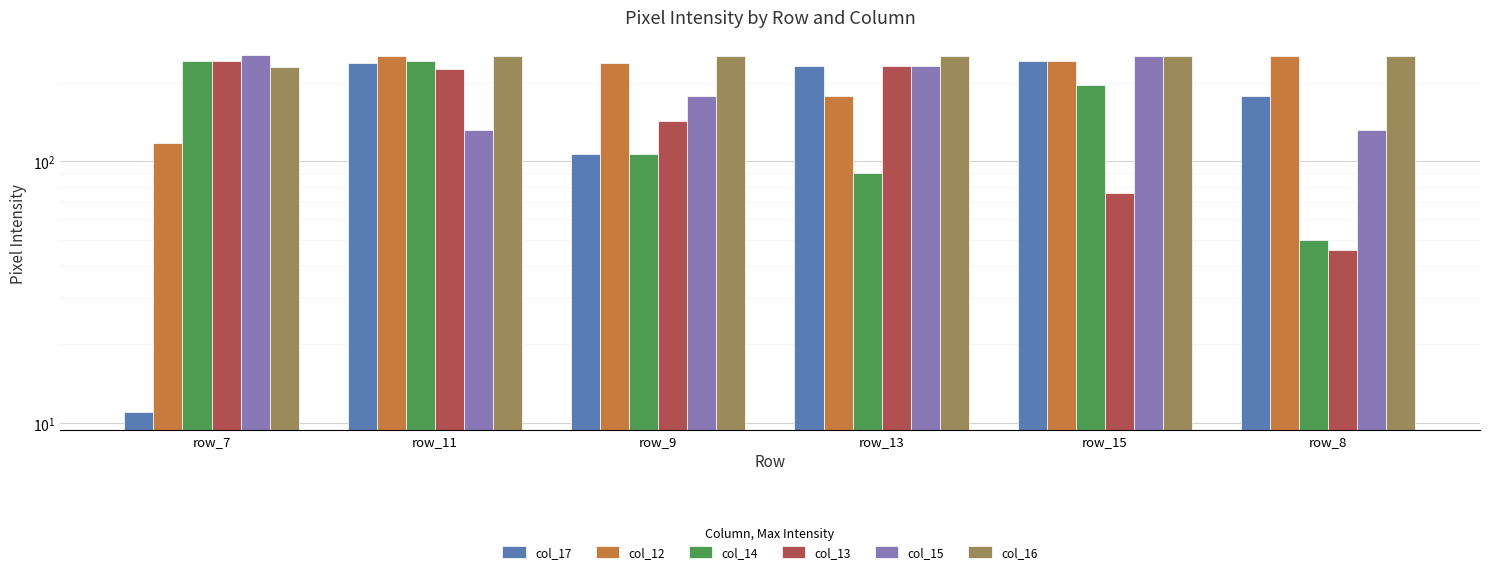

Which category has the highest value in the col_15 series?

row_7